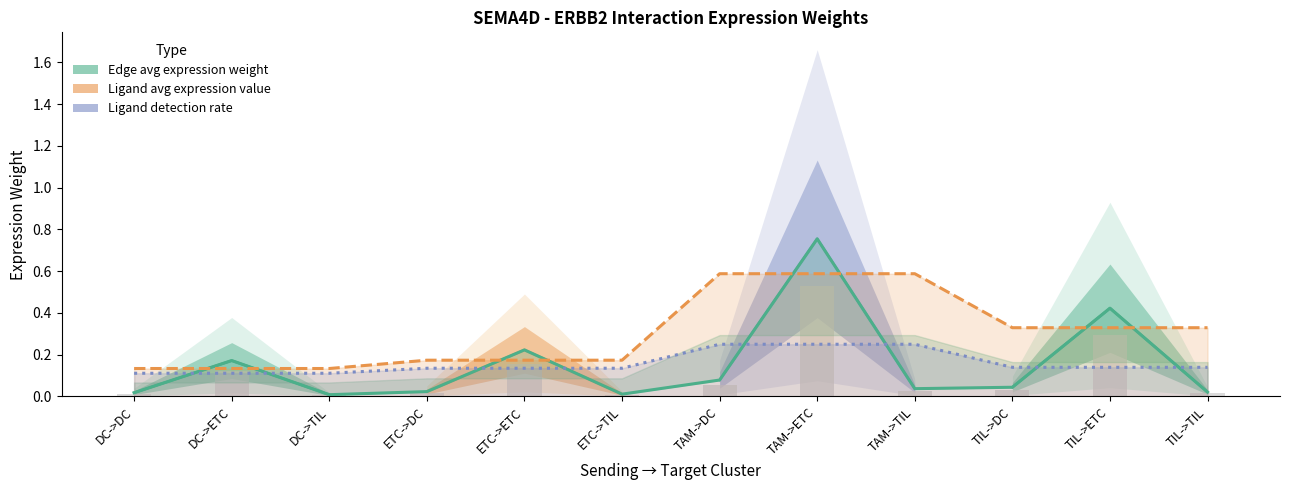

Between DC->DC and TAM->ETC, which series saw the biggest shift?

Edge average expression weight